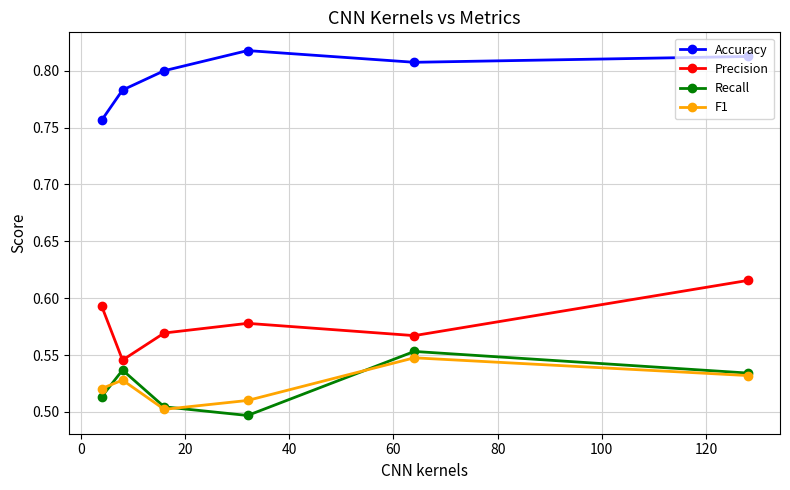

How many interior local valleys does the Recall series have?

1